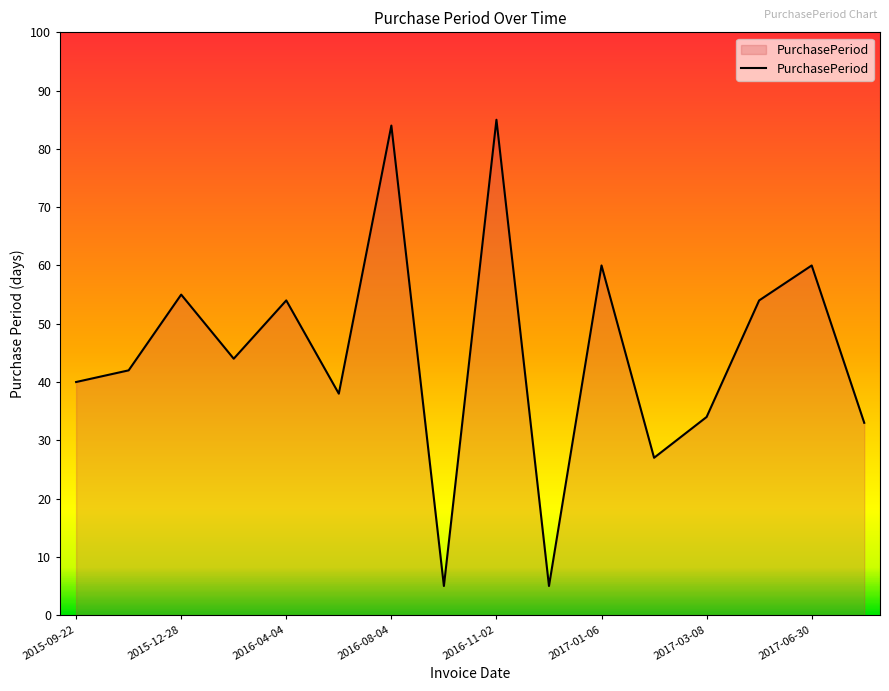

Does the chart have visible grid lines?

No